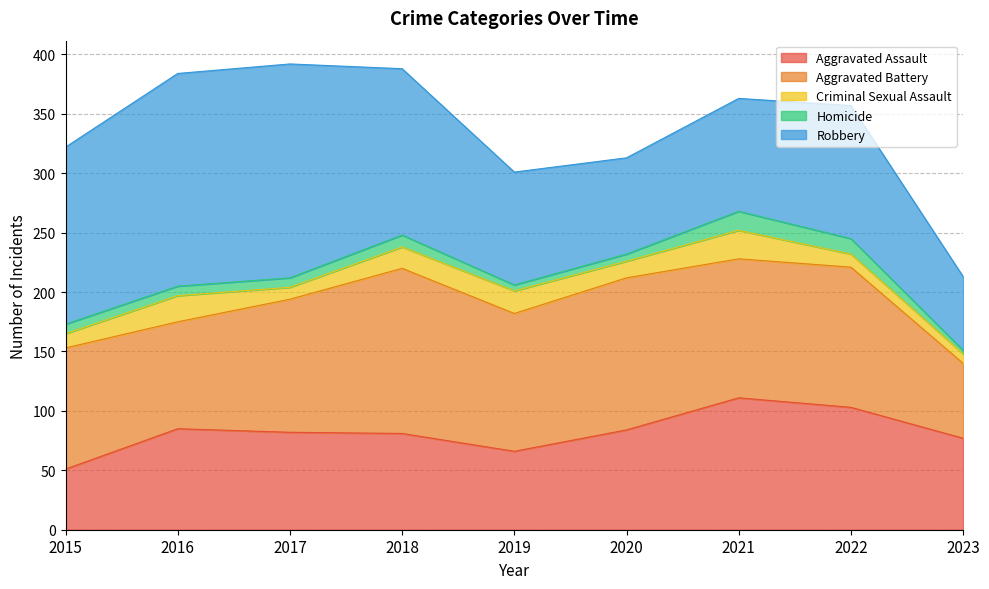

The Homicide series shows 13 at 2022. True or false?

True